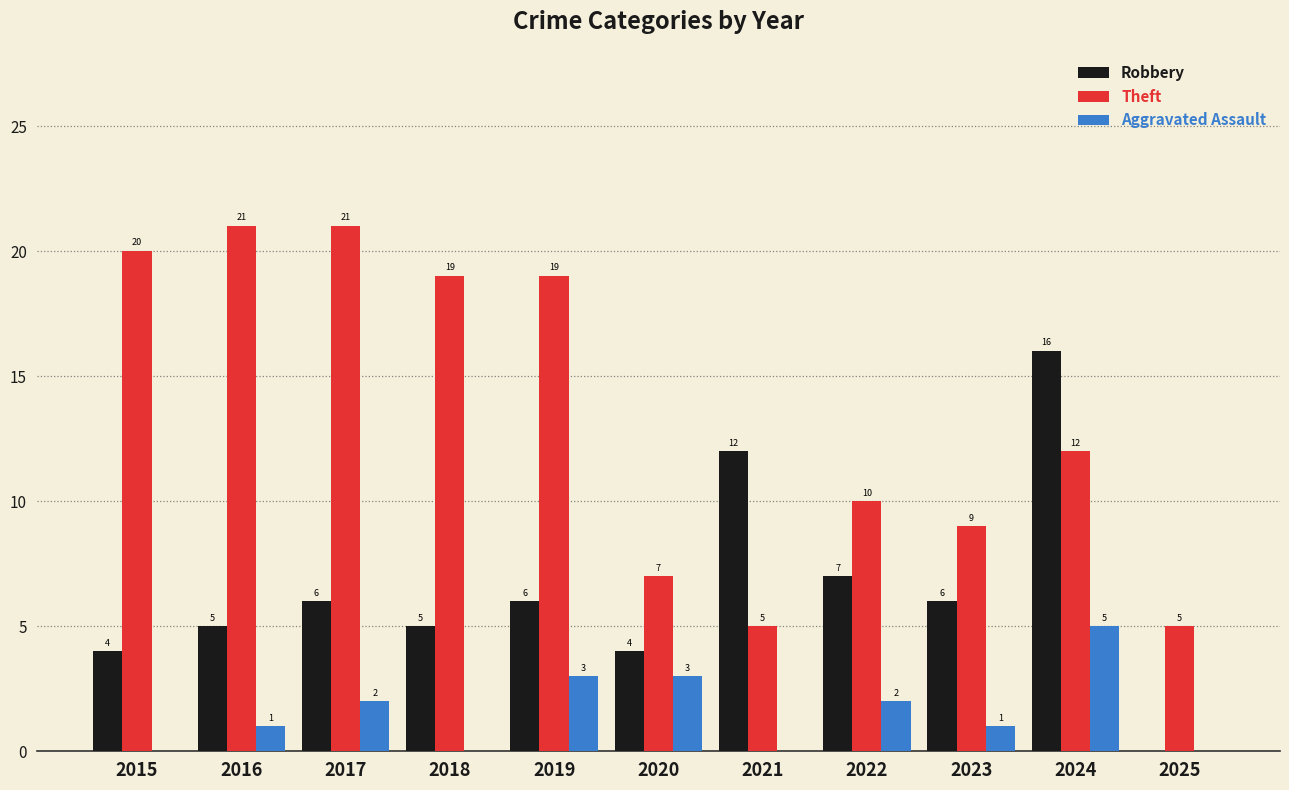

How many positive values does the Robbery series have?

10